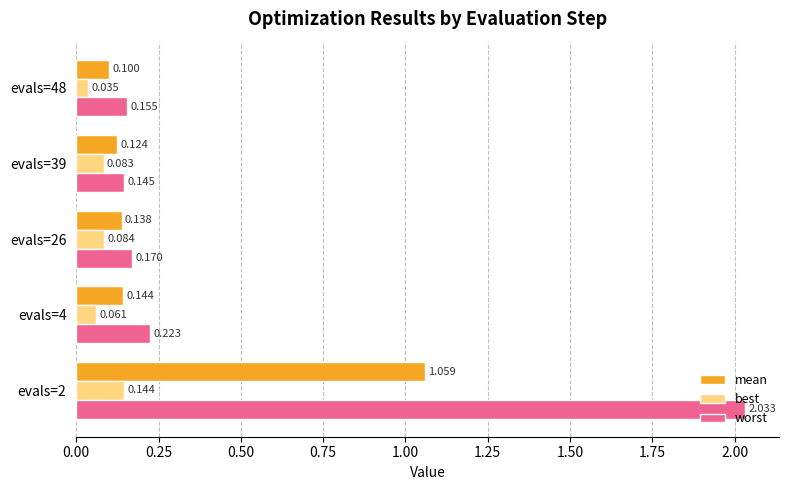

What is the sum of all mean values?

1.6